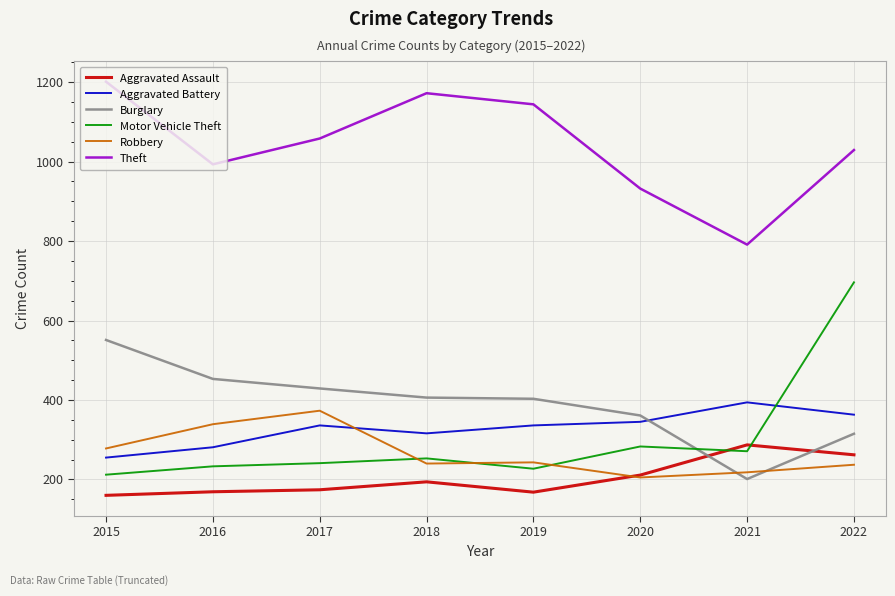

The value of Aggravated Assault at 2020 is 297. True or false?

False